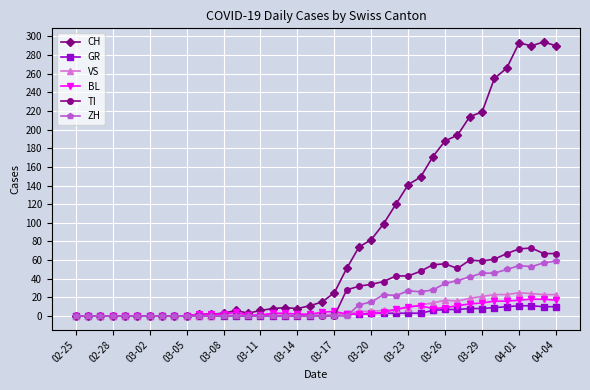

Count the number of categories in the chart.

40